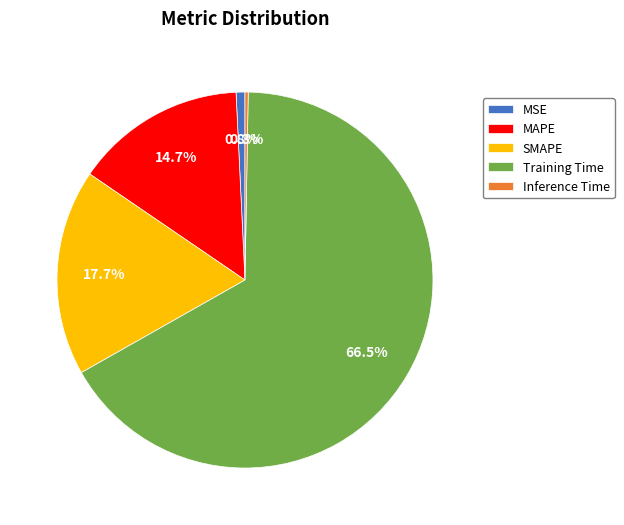

Which slice is the largest?

Training Time